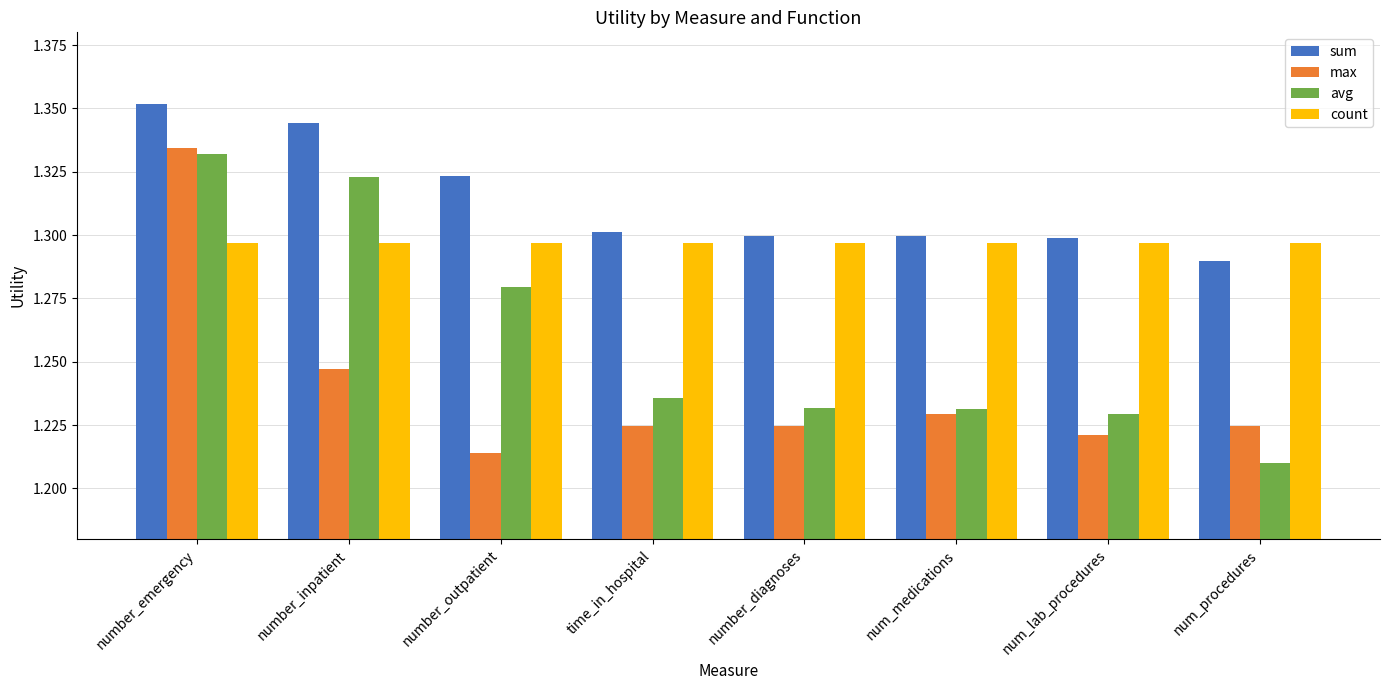

What is the difference between the max values at number_inpatient and number_emergency?

0.1